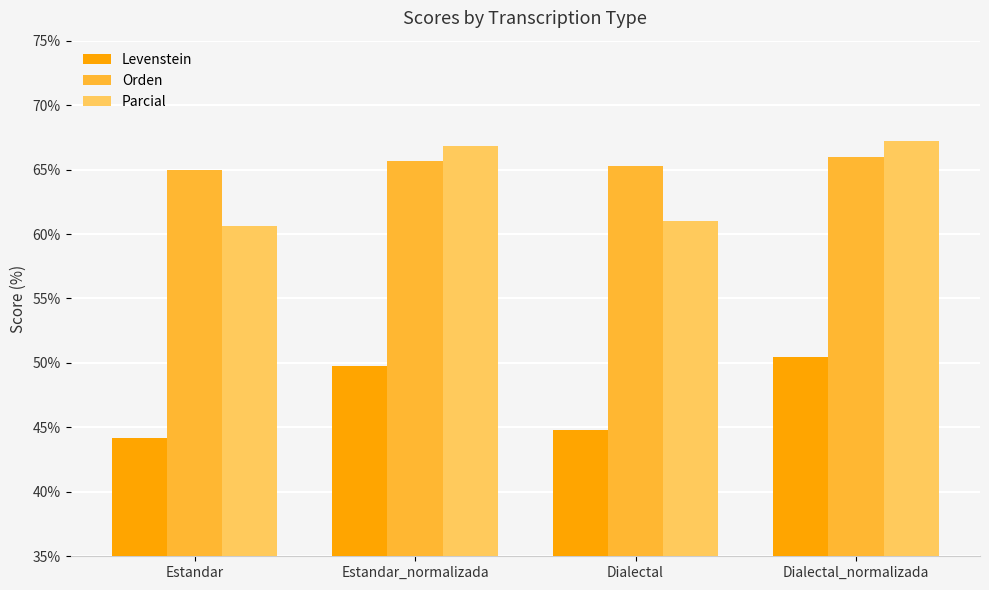

True or false: Levenstein has a value of 44.2 at Estandar.

True